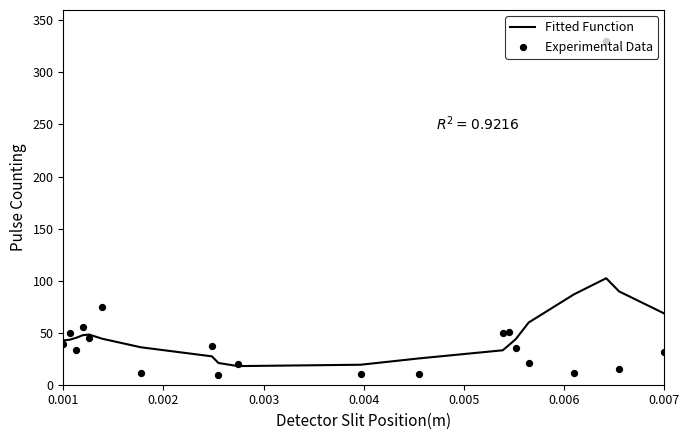

Which series has the largest total across all categories?

Fitted Function